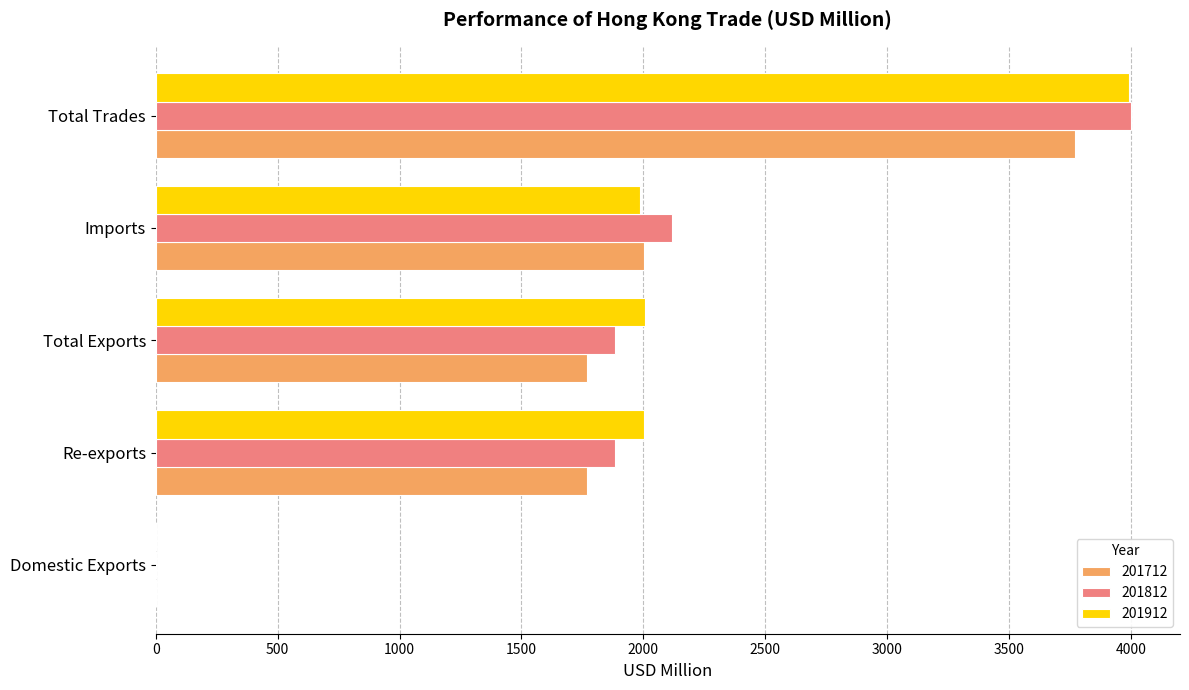

Is the value of 201912 at Total Trades greater than the value of 201712 at Re-exports?

Yes